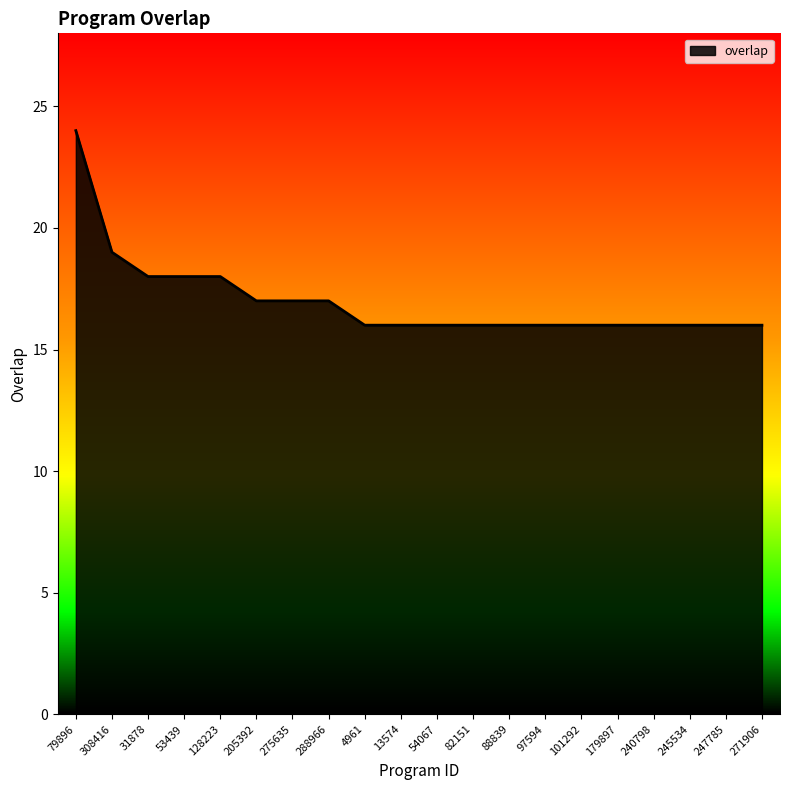

What is the greatest value displayed?

24